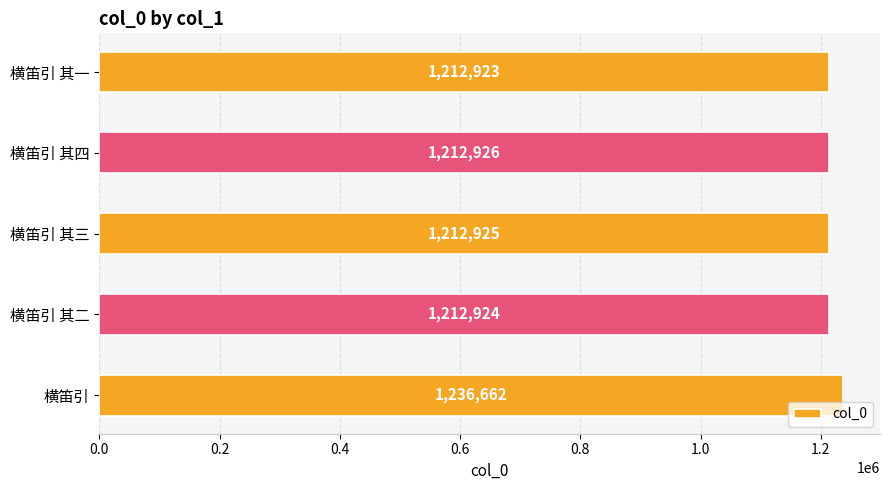

Reading top to bottom, what are all the values shown in this chart?

1212923	1212926	1212925	1212924	1236662